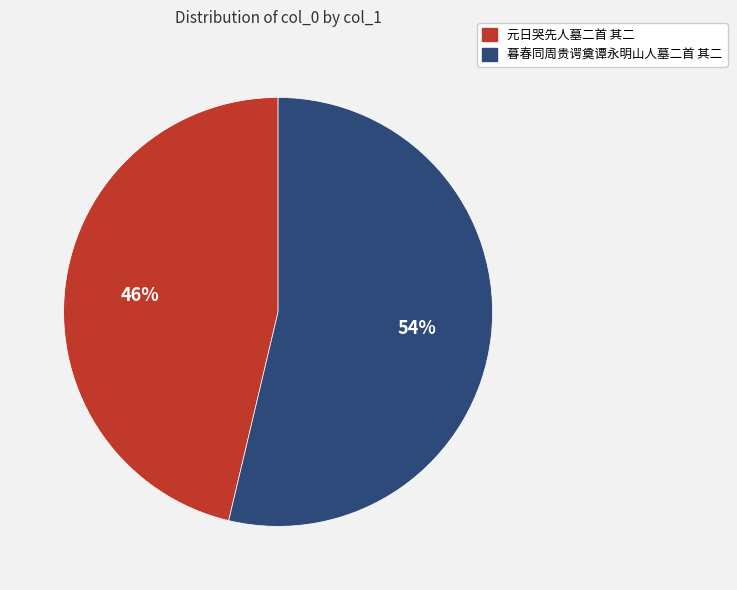

To the nearest percent, what is the combined percentage of 元日哭先人墓二首 其二 and 暮春同周贵谔奠谭永明山人墓二首 其二?

100%